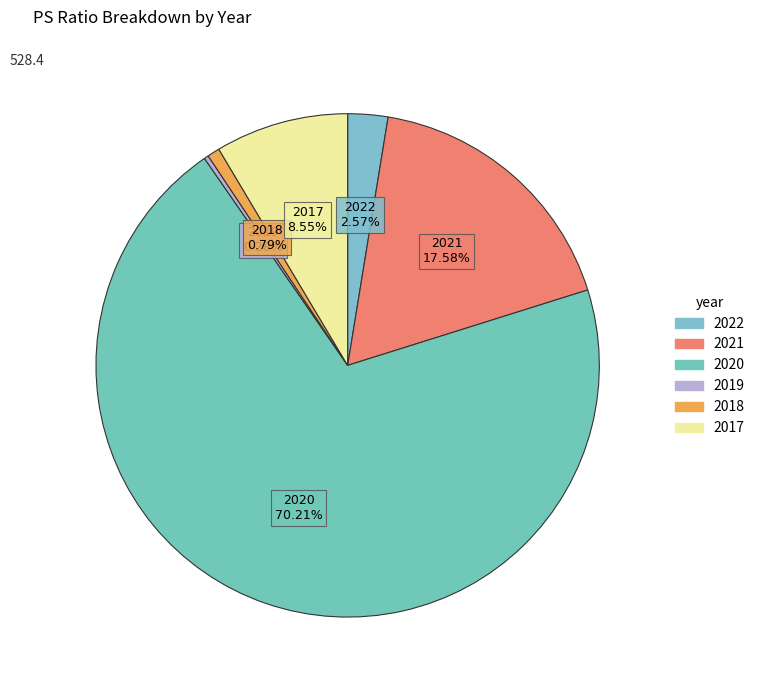

Is 2022 the majority of the pie?

No